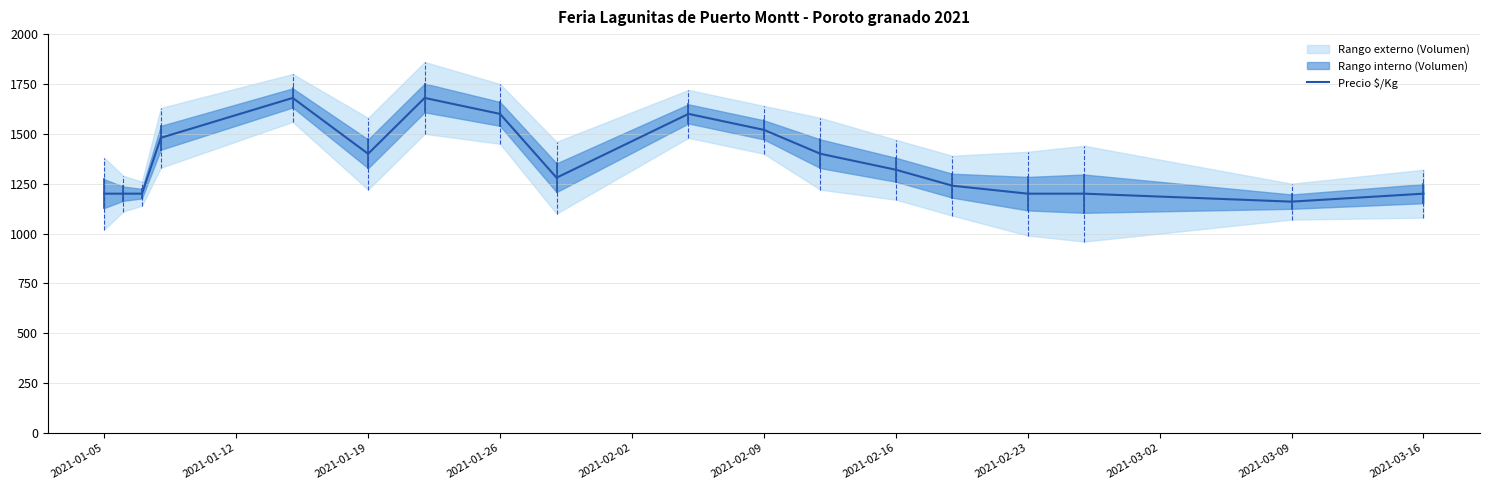

The value of Precio $/Kg at 2021-03-09 is 1160. True or false?

True